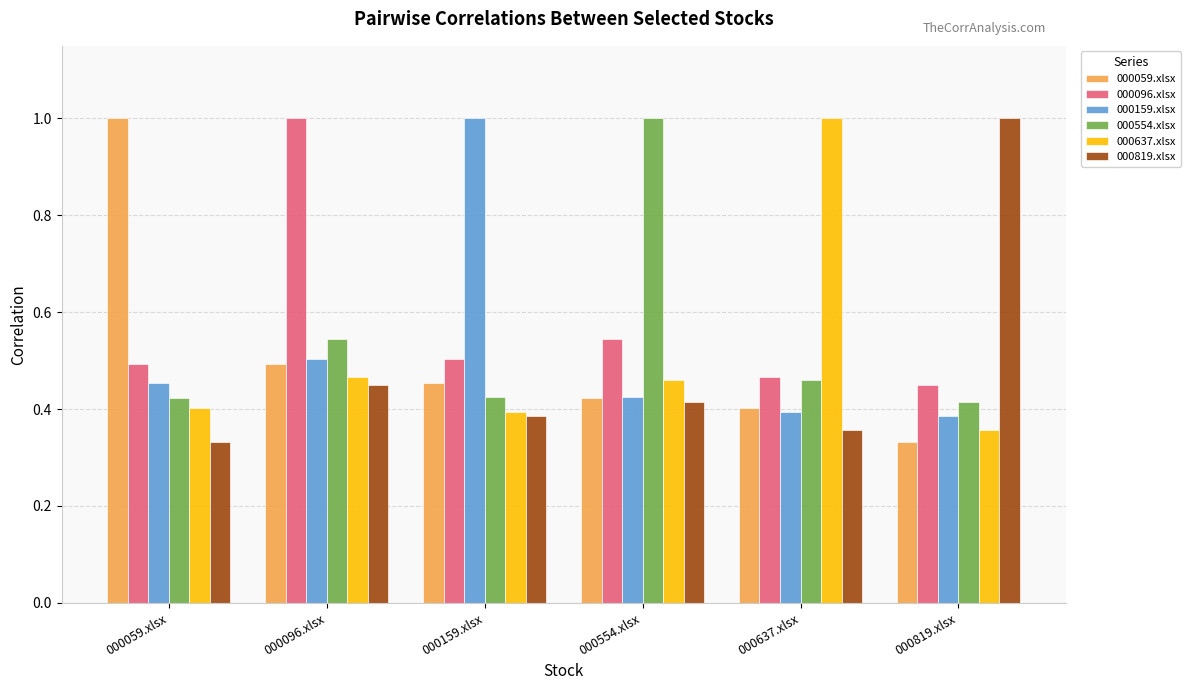

The 000637.xlsx series shows 0.7 at 000059.xlsx. True or false?

False